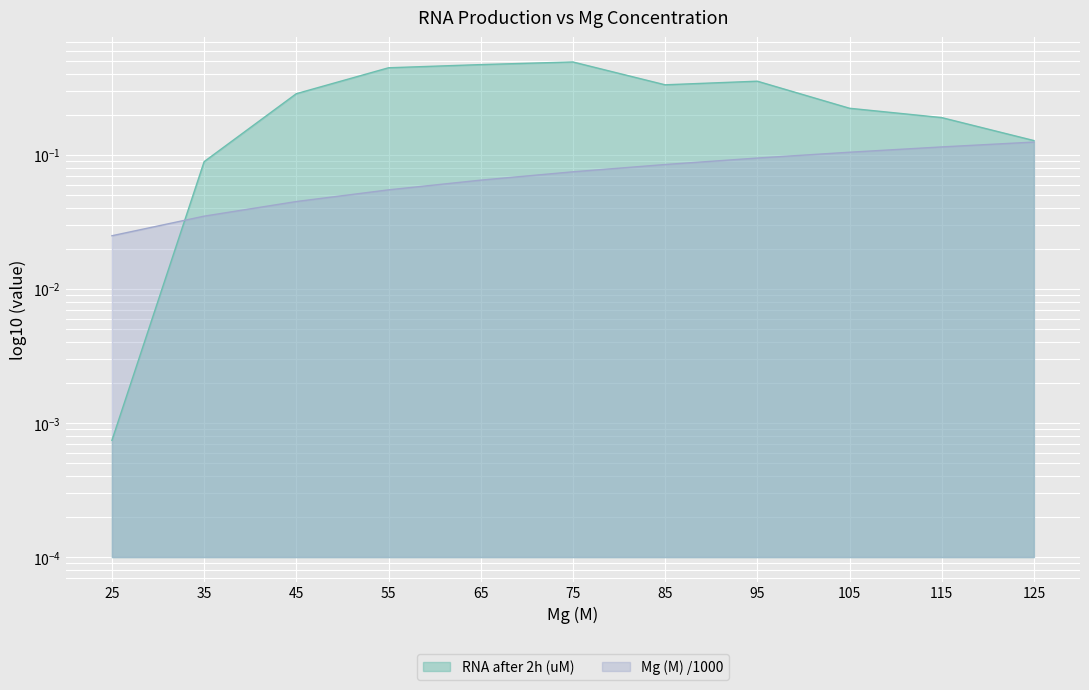

List the labels in order of Mg (M) value, smallest first.

25, 35, 45, 55, 65, 75, 85, 95, 105, 115, 125